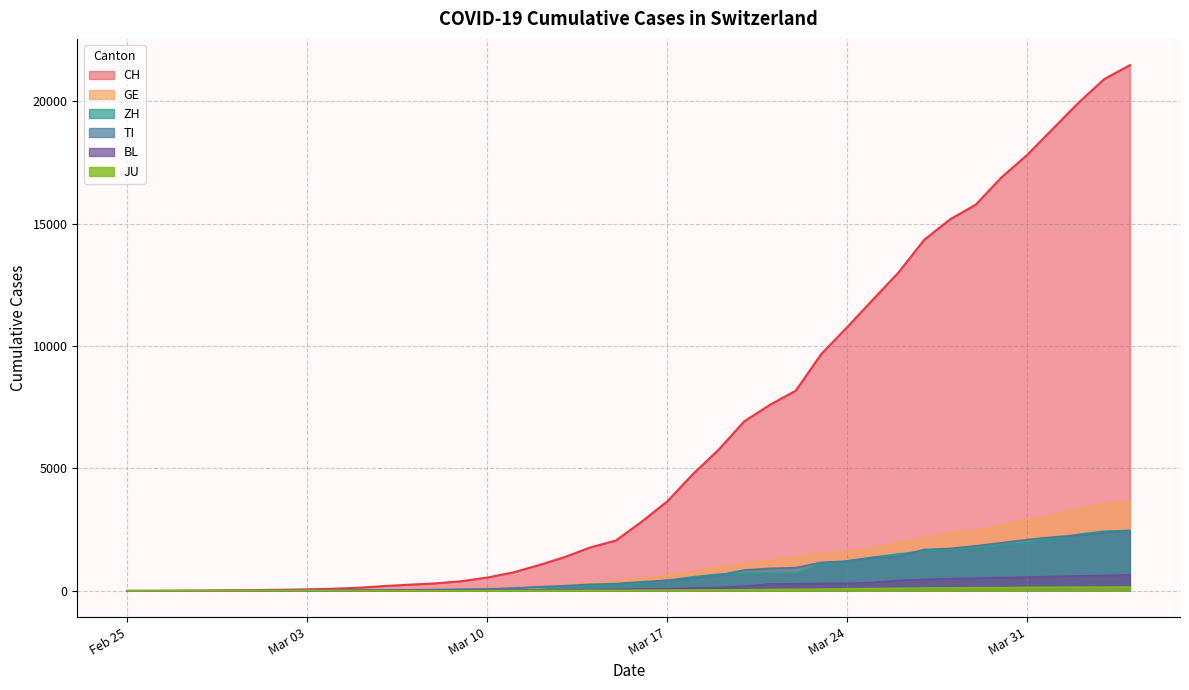

True or false: GE and CH intersect in this chart.

False